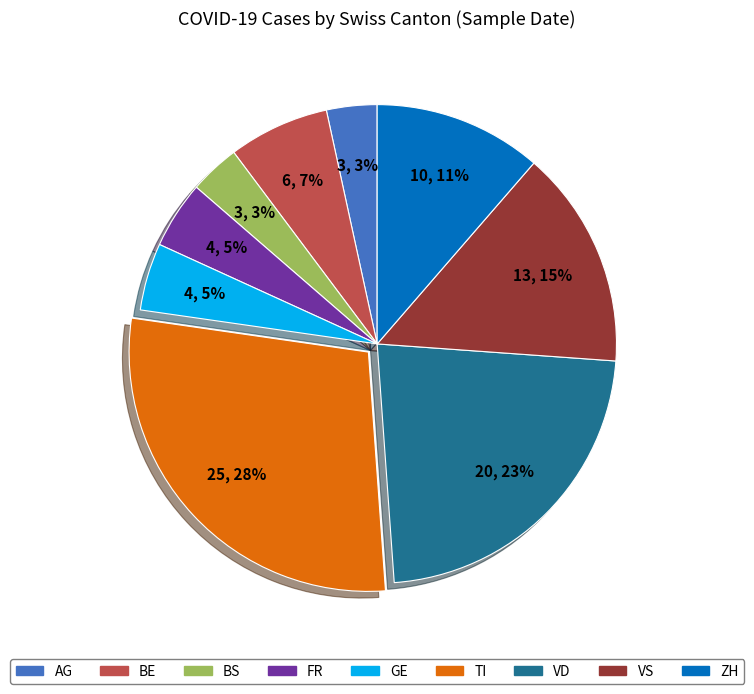

Count the number of slices in the pie.

9